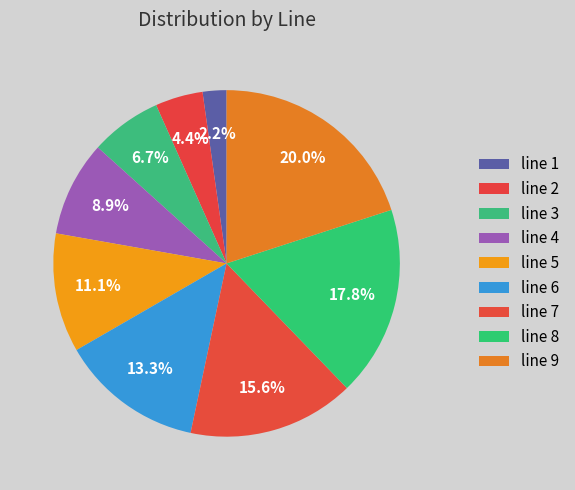

To the nearest percent, what is the combined percentage of line 4 and line 7?

24%